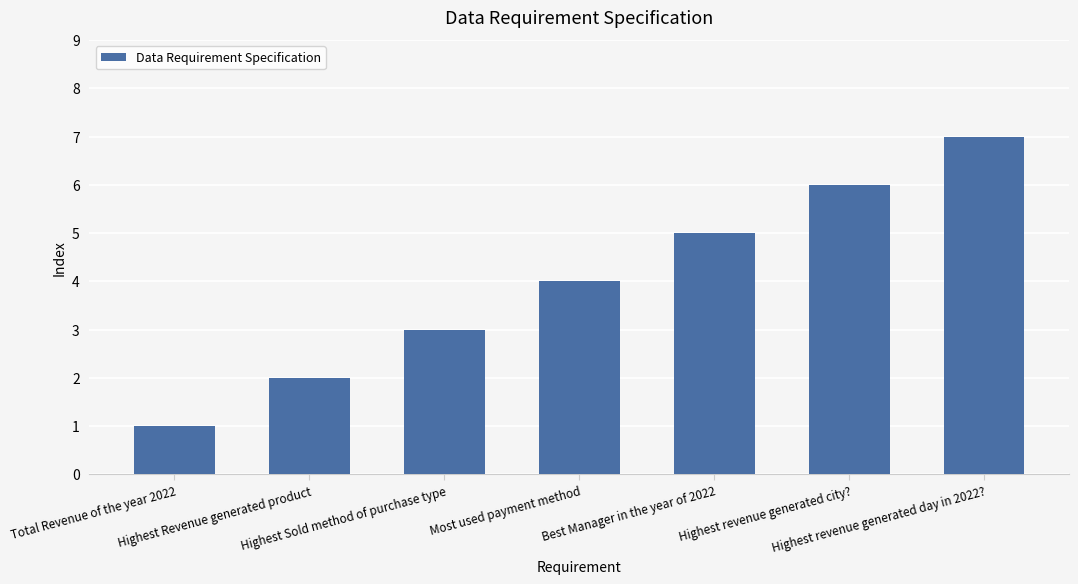

Is it true that the value at Most used payment method is 2?

False